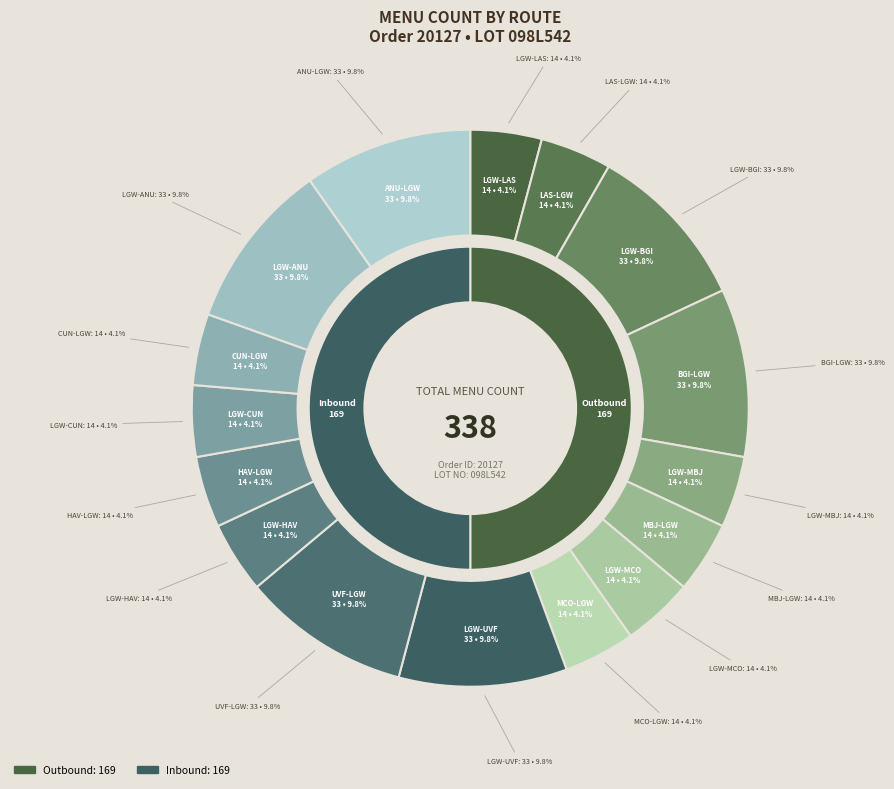

To the nearest percent, what percentage of the pie is LGW-MBJ?

4%